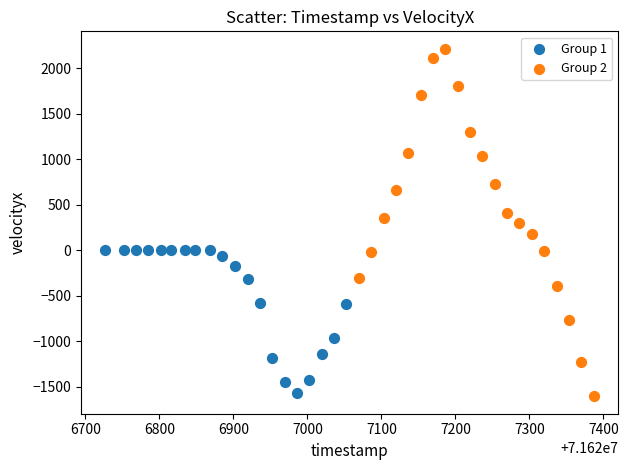

Which series reaches the maximum Y coordinate?

Group 2